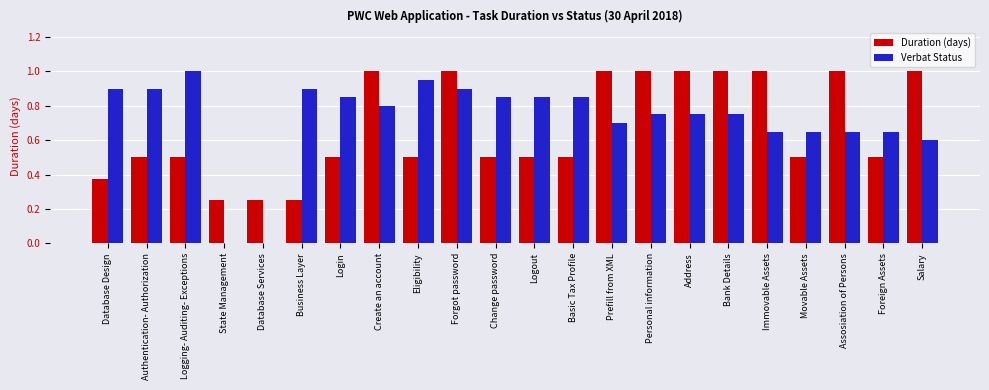

The value of Verbat Status at Immovable Assets is 0.7. True or false?

True